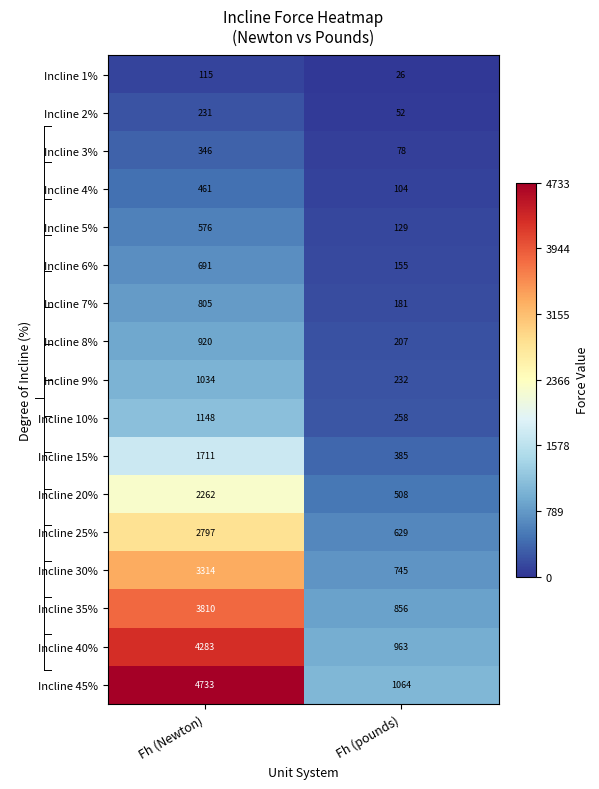

Which series changed the most between Fh (Newton) and Fh (pounds)?

Incline 45%